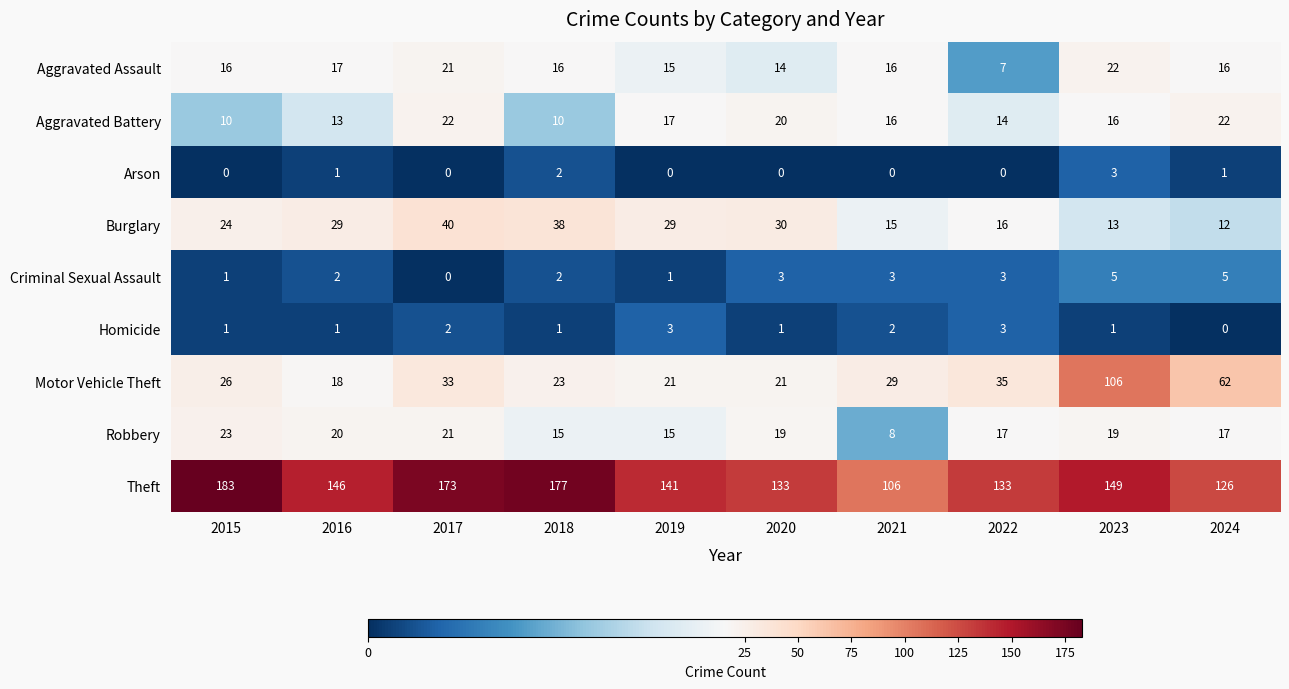

How many data points does each series have?

10